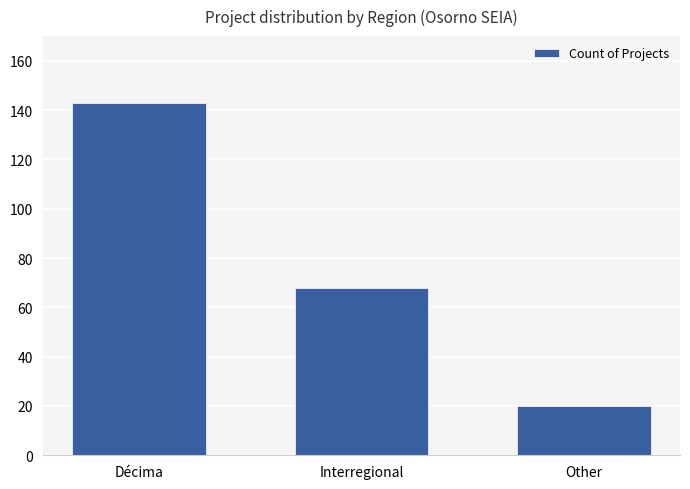

What is the label of the 3rd bar from the right?

Décima